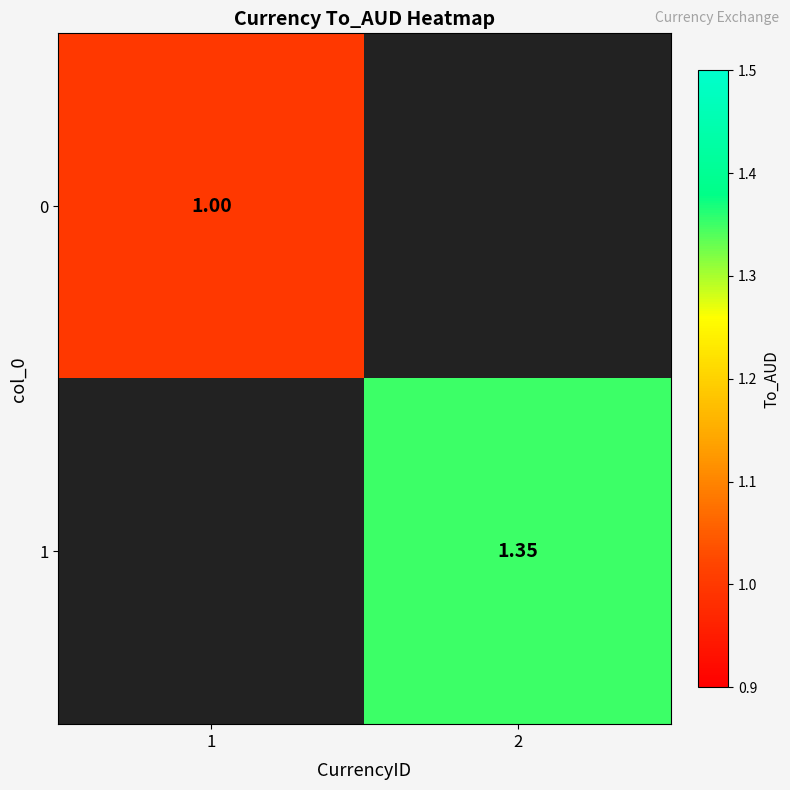

Between 1 and 2, which is larger?

2